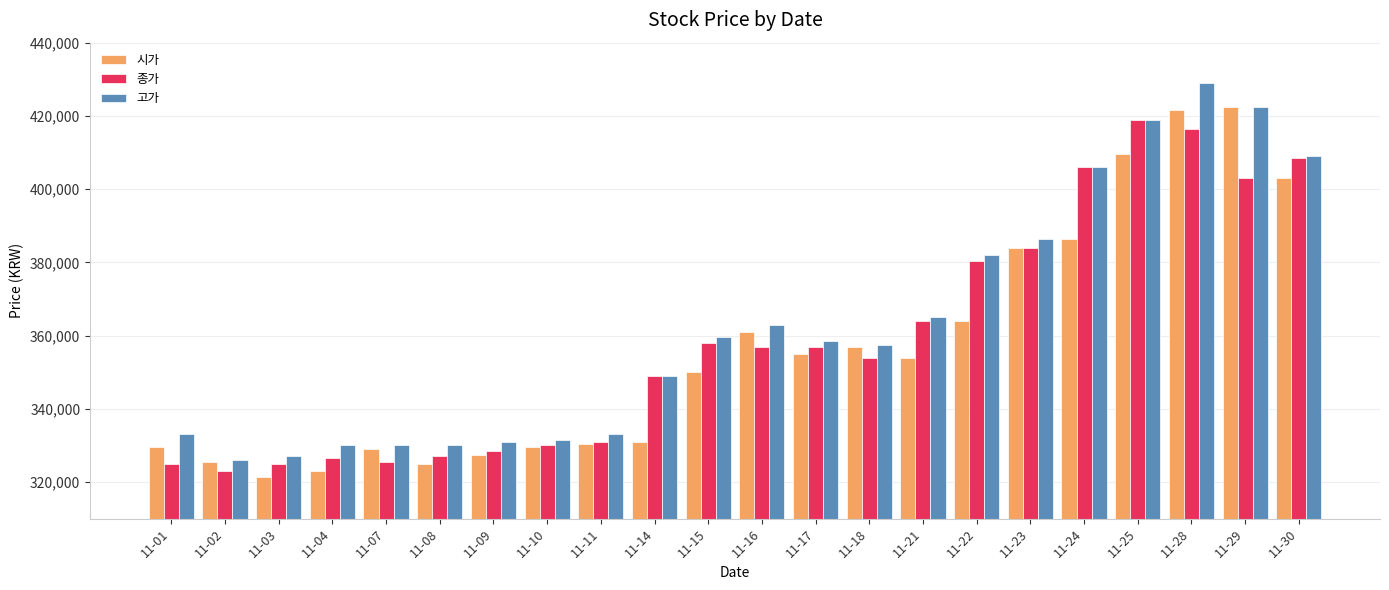

Which series changed the most between 11-08 and 11-23?

시가